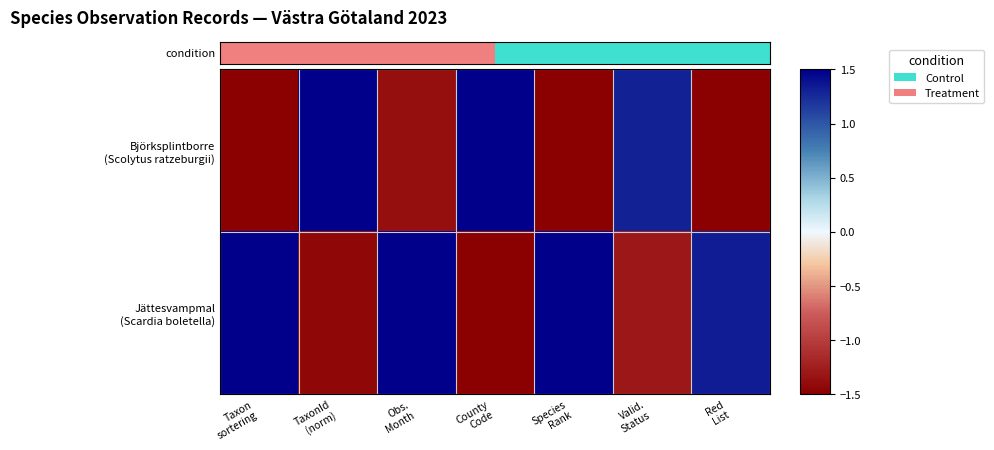

Which series changed the most between Obs. Month and Red List?

Jättesvampmal (Scardia boletella)